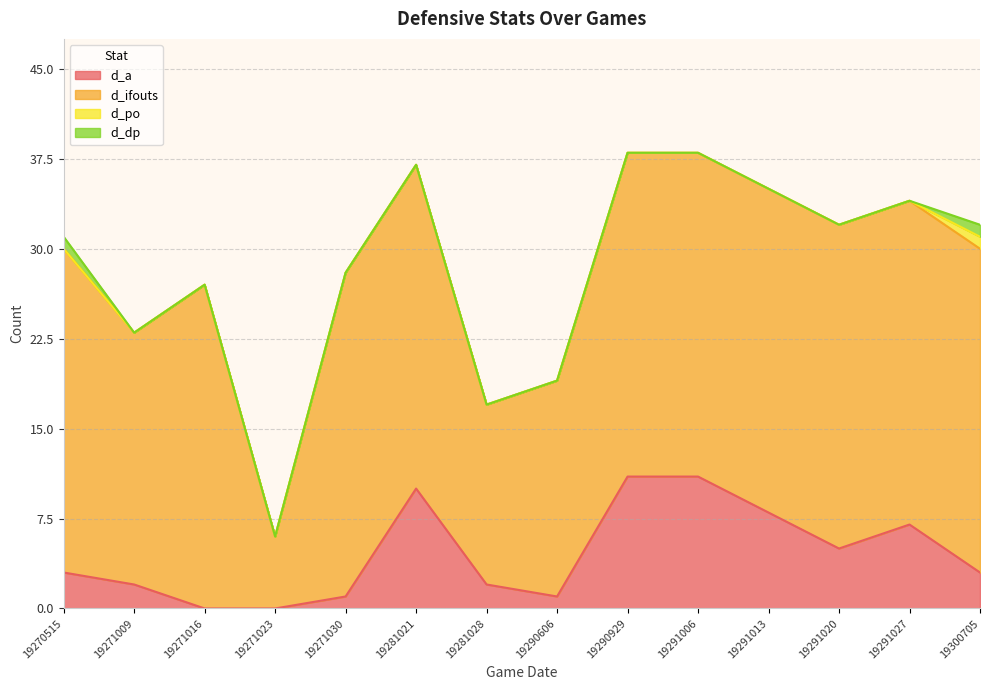

How many data points does each series have?

14